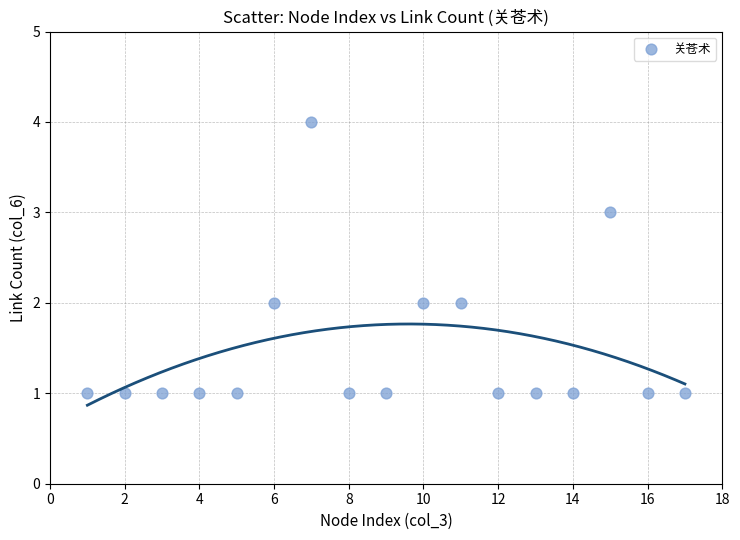

What is the range of X values (max minus min)?

16